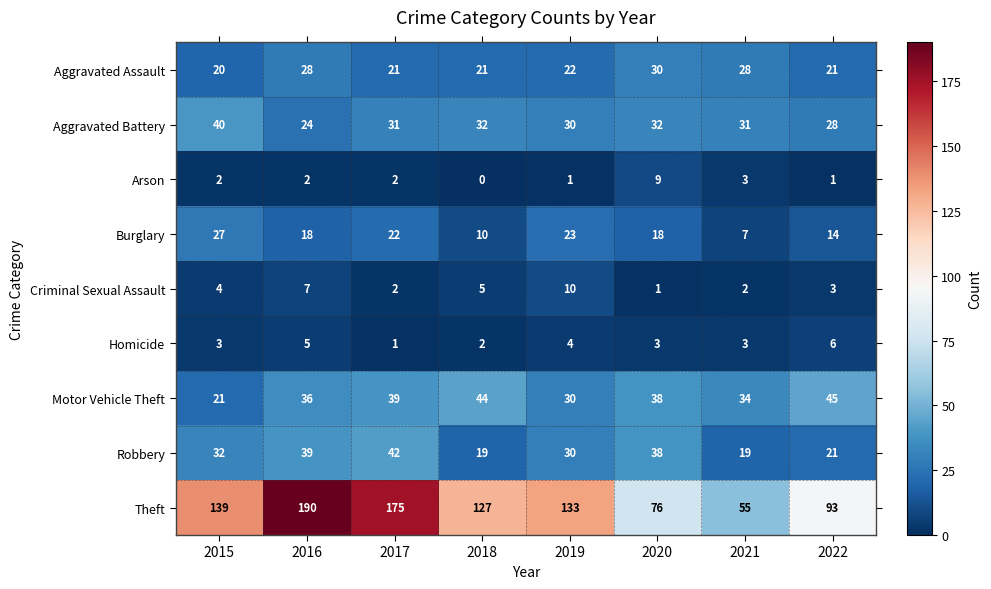

What is the greatest value displayed?

190